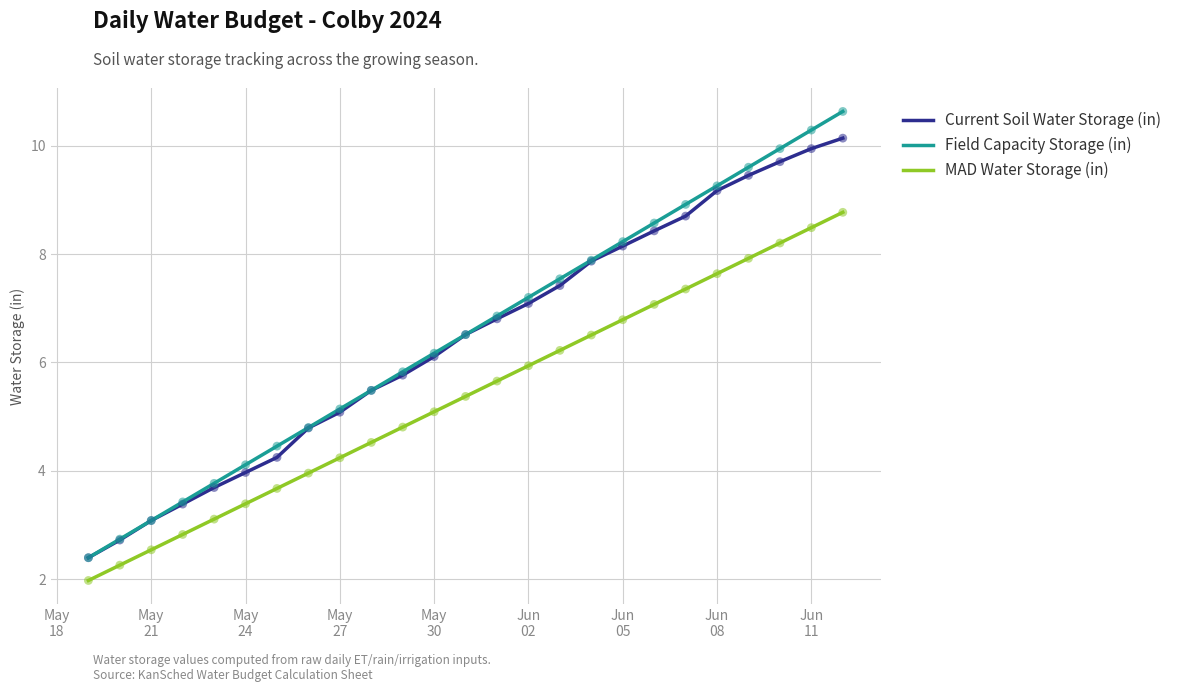

What are all the series names shown in the legend?

Current Soil Water Storage (in), Field Capacity Storage (in), MAD Water Storage (in)